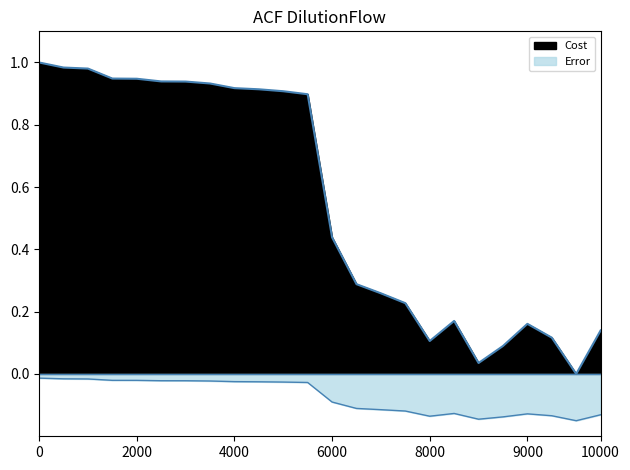

What is the spread (max minus min) of values at 11?

0.9